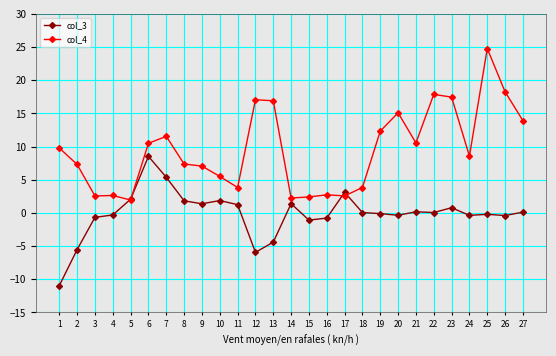

What is the spread (max minus min) of values at 8?

5.5